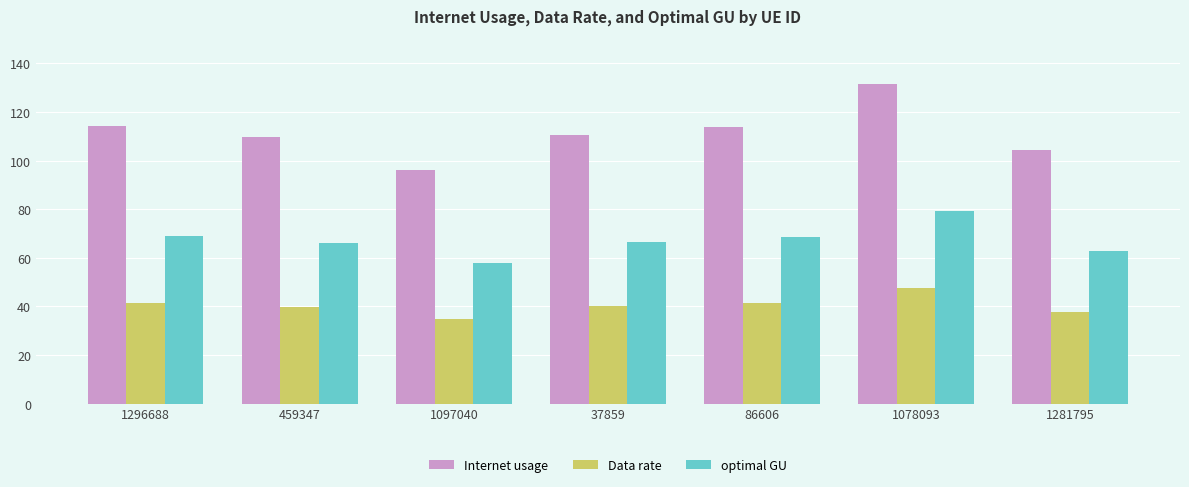

At which category does the chart reach its peak across all series?

1078093